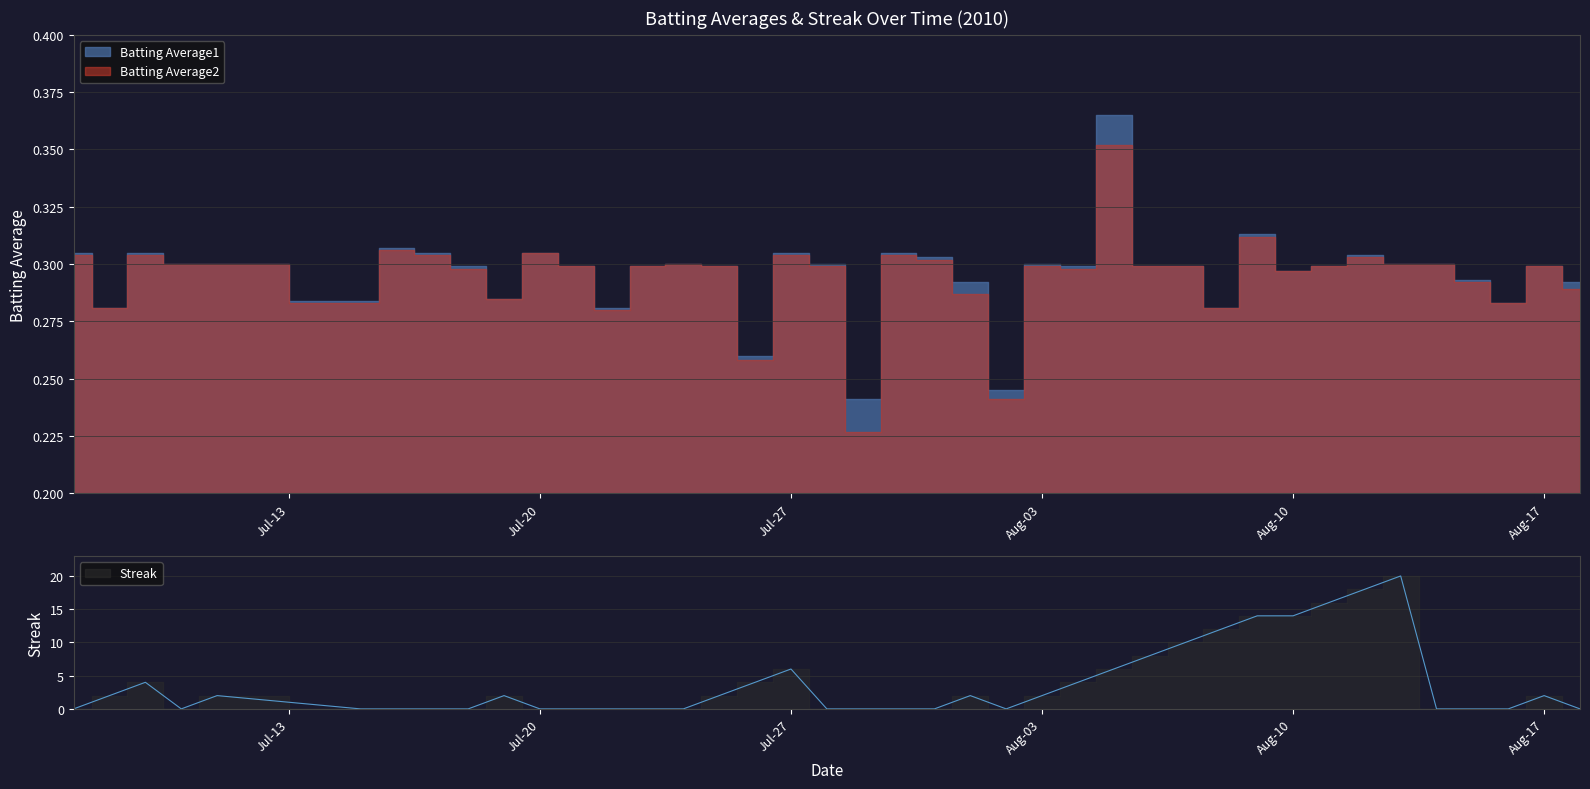

At which label is Batting Average1 closest to 0?

2010-07-29